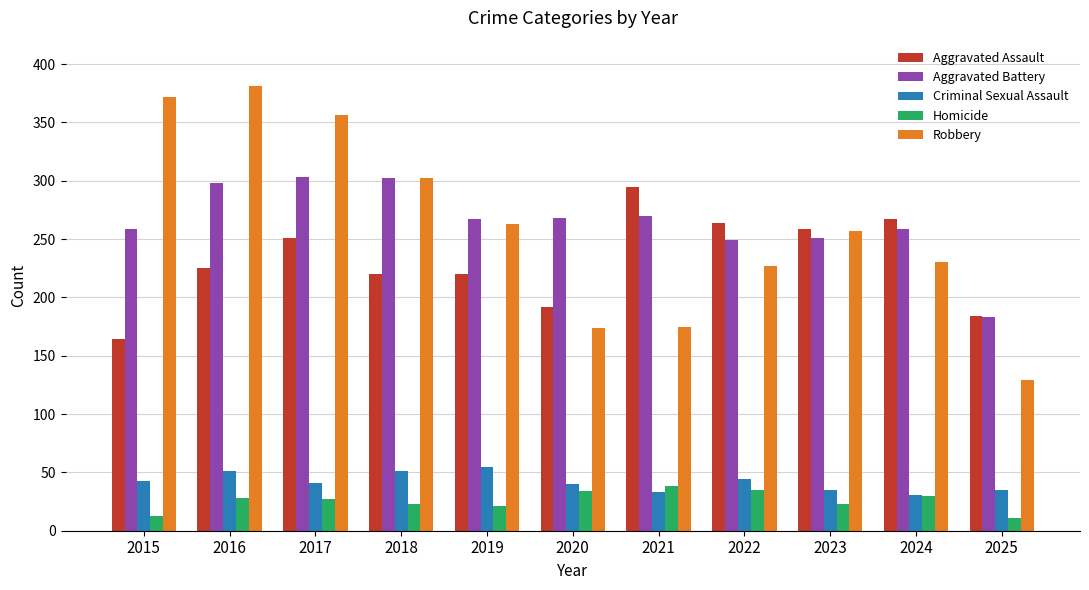

What is the maximum value for Criminal Sexual Assault?

55